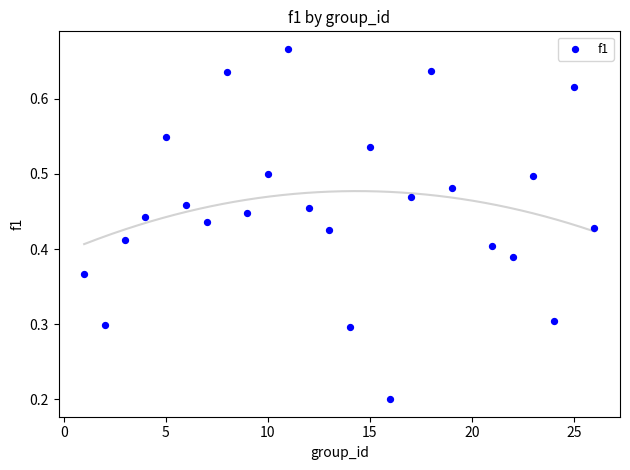

What is the range of X values (max minus min)?

25.0